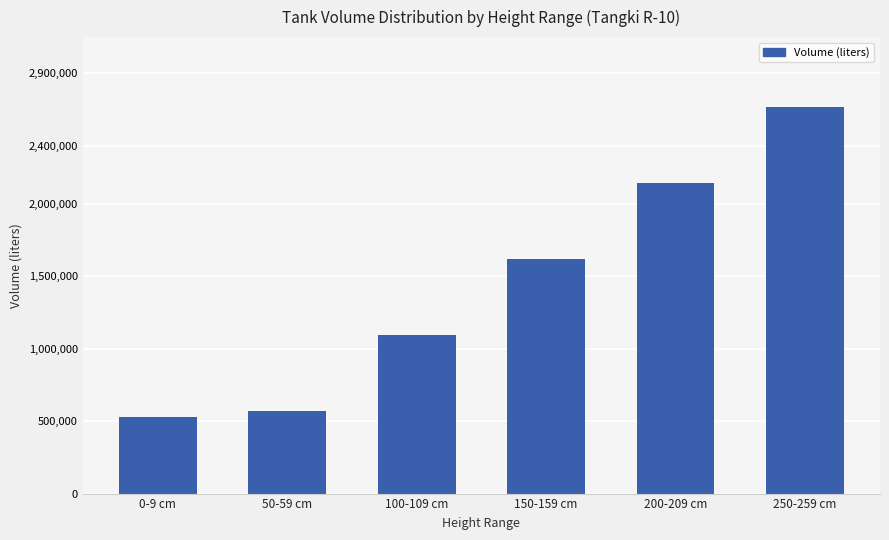

What is the change in value from 100-109 cm to 150-159 cm?

+525794